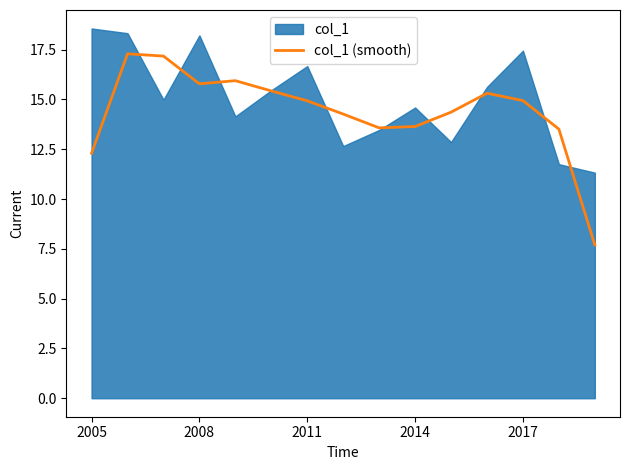

Between 5 and 7, which is larger?

5